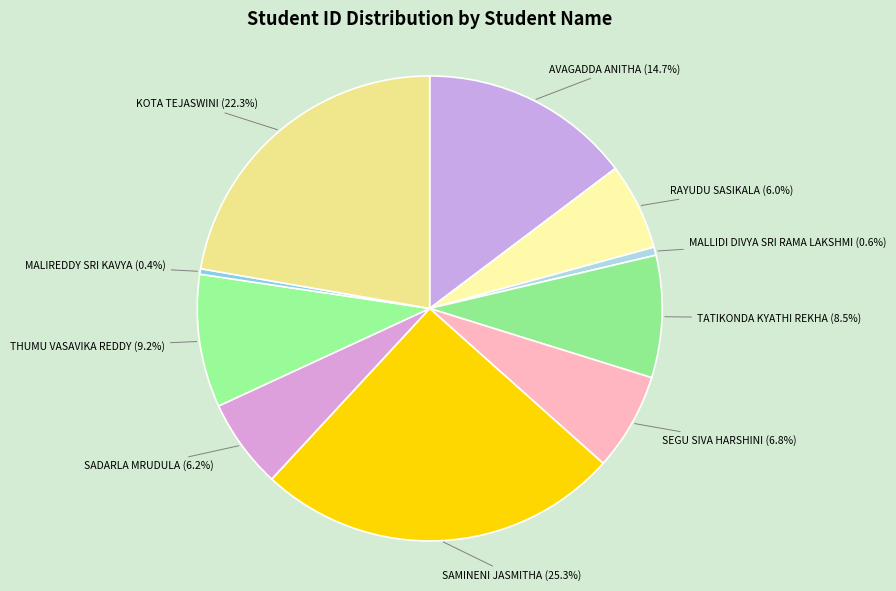

What is the ratio of the value at TATIKONDA KYATHI REKHA to the value at AVAGADDA ANITHA?

0.6